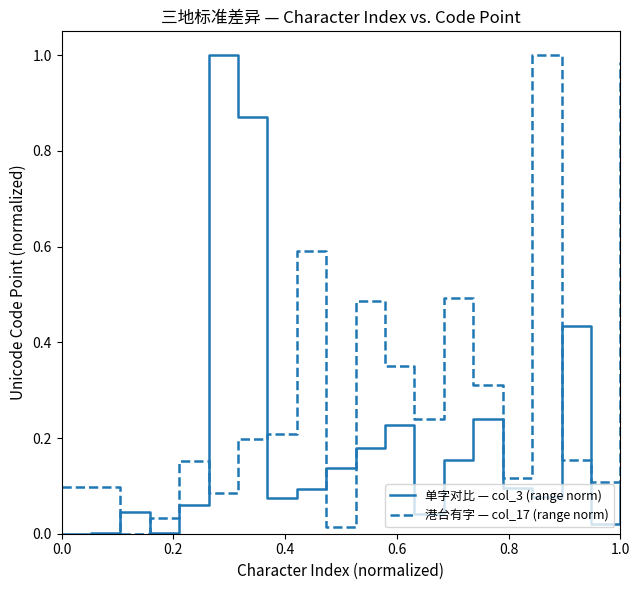

How many intersections are there between 单字对比 — col_3 (range norm) and 港台有字 — col_17 (range norm)?

8